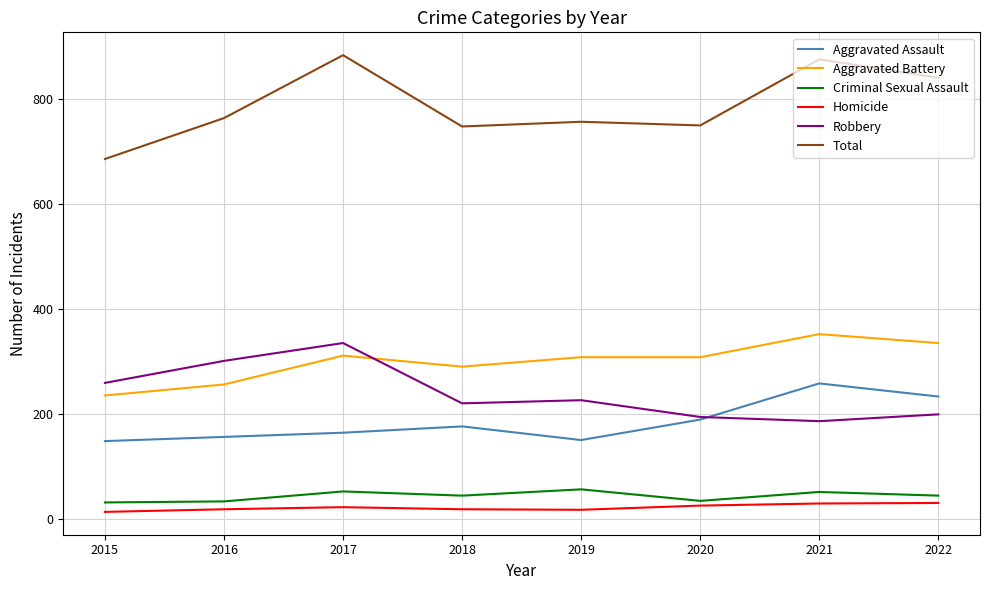

What is the highest value of the Total series?

884